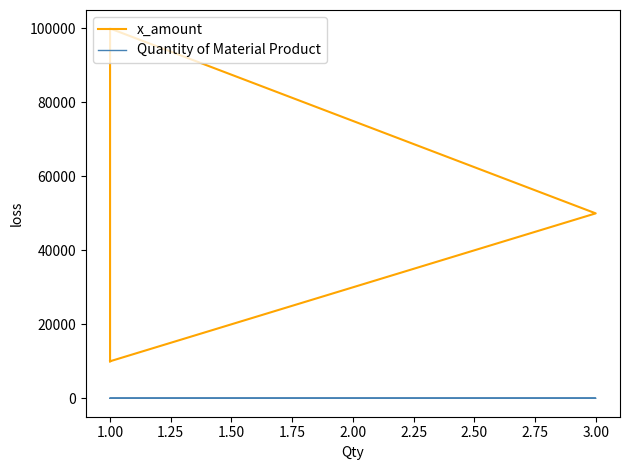

How many x_amount values are between 10000 and 100000?

4